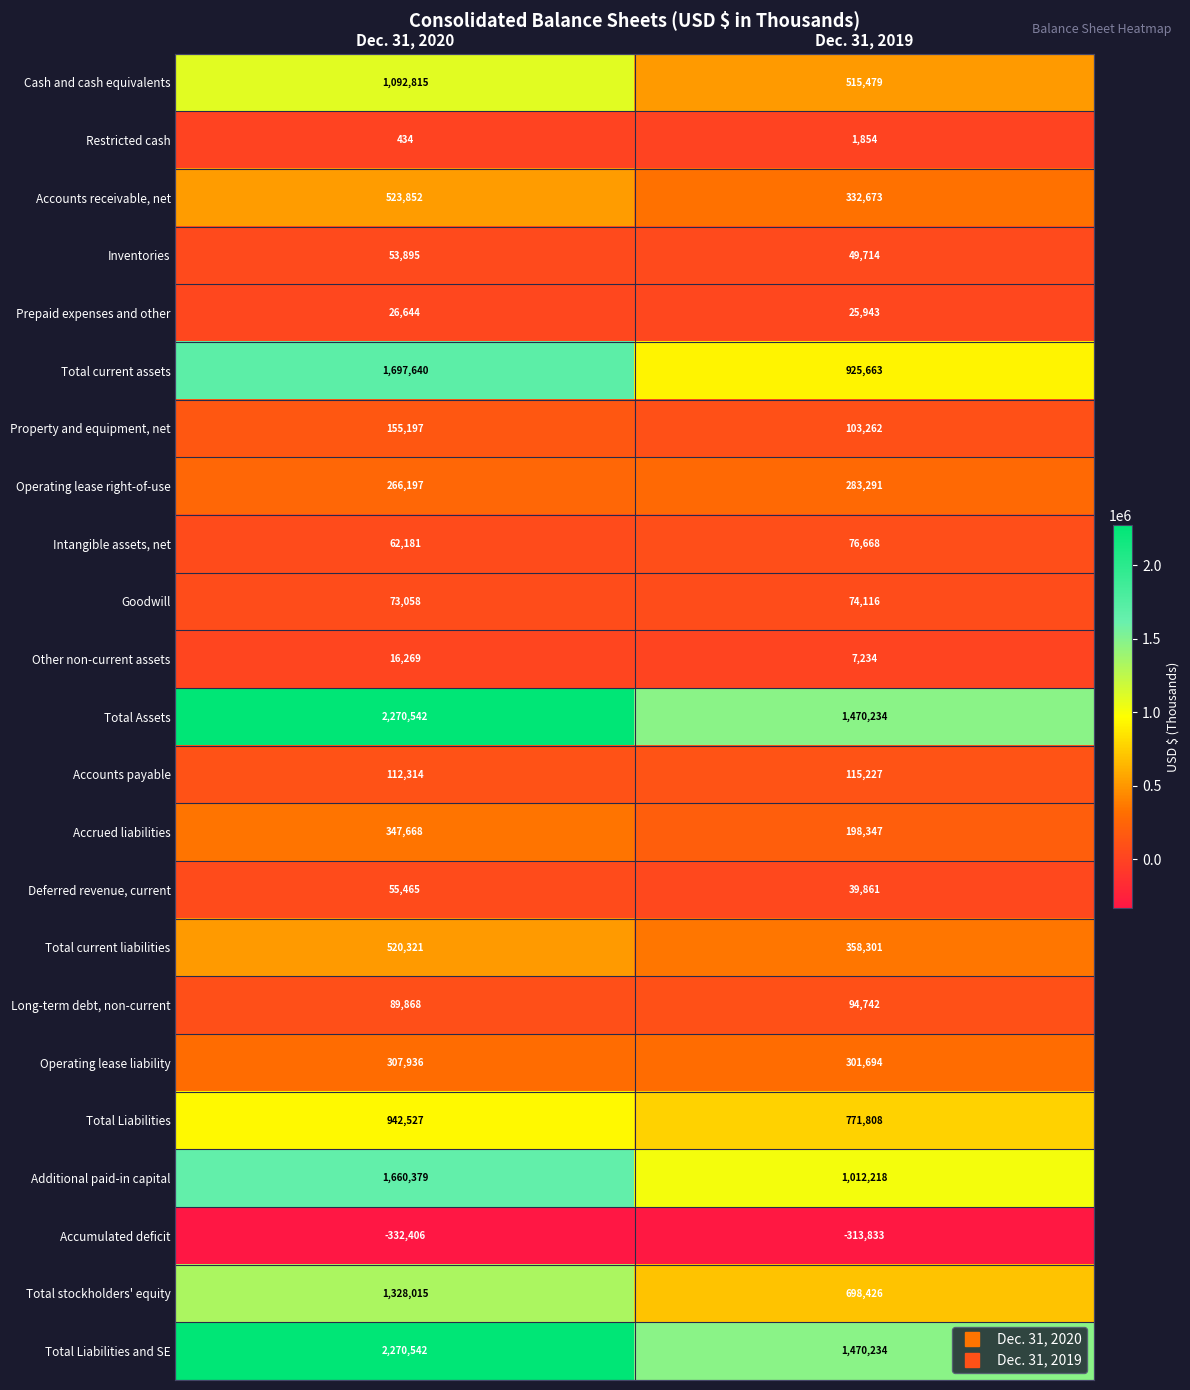

At which category is the sum across all series the highest?

Dec. 31, 2020